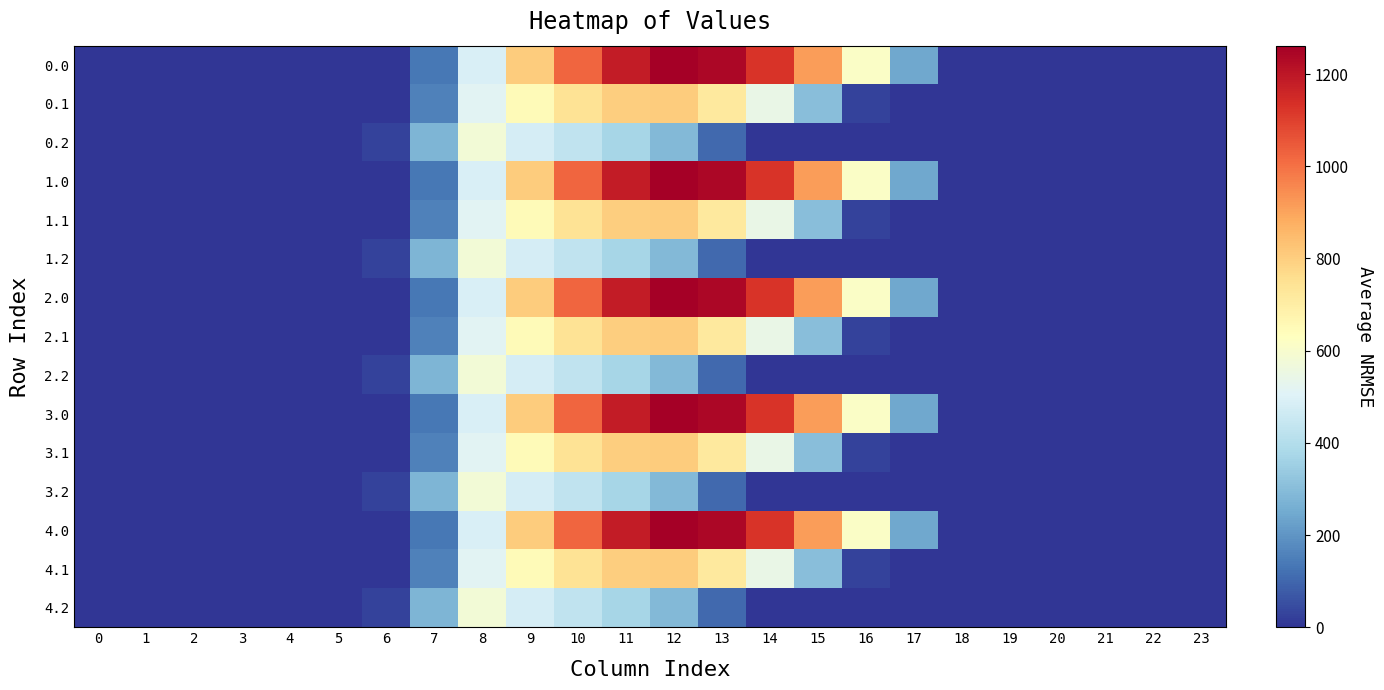

List the series in order of their peak value, lowest first.

0.2, 1.2, 2.2, 3.2, 4.2, 0.1, 1.1, 2.1, 3.1, 4.1, 0.0, 1.0, 2.0, 3.0, 4.0